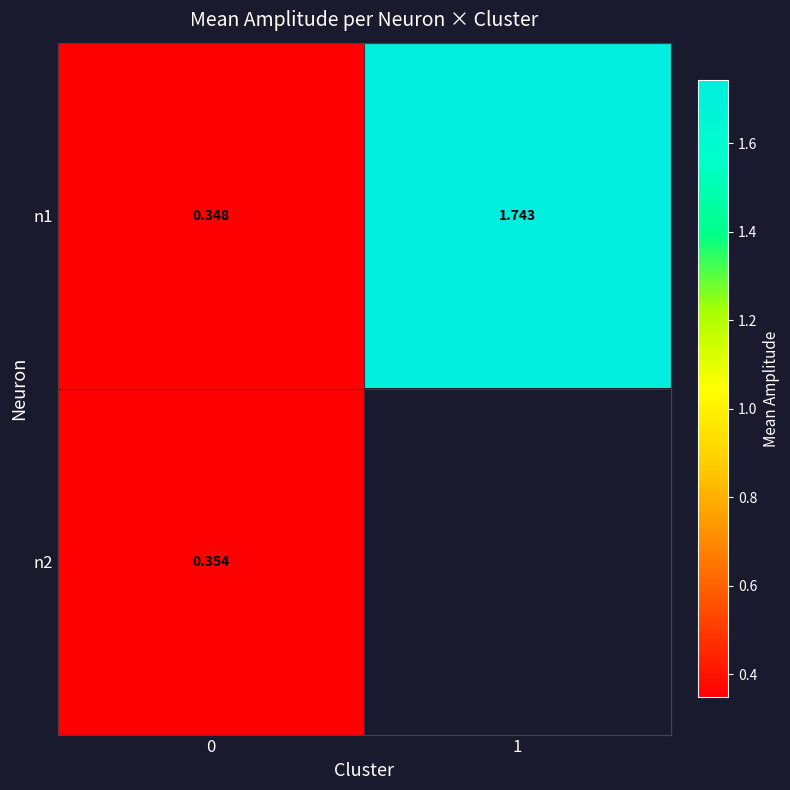

Rank the series at 1 from highest to lowest value.

n1, n2